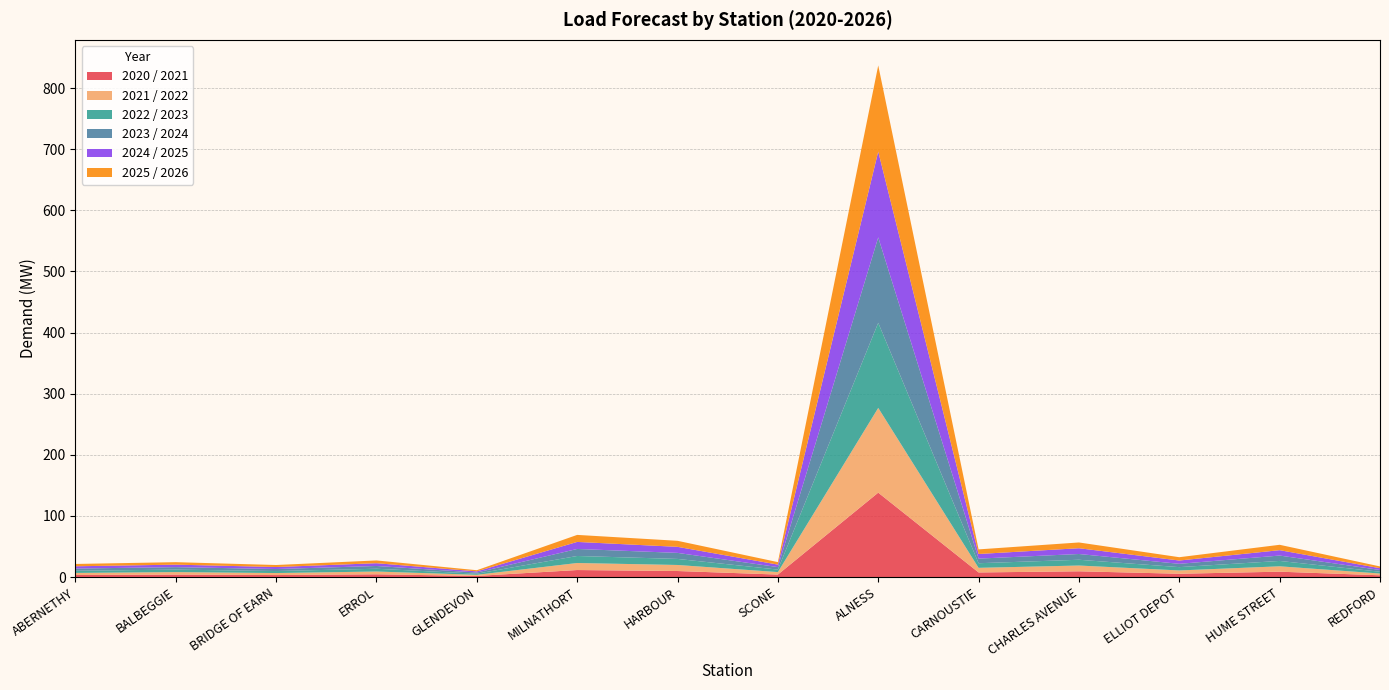

Reading left to right, what are all the values shown in this chart?

2020 / 2021: ABERNETHY=3.3	BALBEGGIE=4.1	BRIDGE OF EARN=3.3	ERROL=4.5	GLENDEVON=1.8	MILNATHORT=11.5	HARBOUR=9.9	SCONE=4.1	ALNESS=138.1	CARNOUSTIE=7.5	CHARLES AVENUE=9.4	ELLIOT DEPOT=5.4	HUME STREET=8.8	REDFORD=2.9
2021 / 2022: ABERNETHY=3.4	BALBEGGIE=4.1	BRIDGE OF EARN=3.3	ERROL=4.5	GLENDEVON=1.9	MILNATHORT=11.5	HARBOUR=9.9	SCONE=4.1	ALNESS=138.6	CARNOUSTIE=7.5	CHARLES AVENUE=9.4	ELLIOT DEPOT=5.4	HUME STREET=8.8	REDFORD=2.9
2022 / 2023: ABERNETHY=3.5	BALBEGGIE=4.1	BRIDGE OF EARN=3.3	ERROL=4.5	GLENDEVON=1.9	MILNATHORT=11.5	HARBOUR=9.9	SCONE=4.1	ALNESS=139.2	CARNOUSTIE=7.5	CHARLES AVENUE=9.4	ELLIOT DEPOT=5.4	HUME STREET=8.8	REDFORD=2.9
2023 / 2024: ABERNETHY=3.6	BALBEGGIE=4.1	BRIDGE OF EARN=3.3	ERROL=4.5	GLENDEVON=1.9	MILNATHORT=11.5	HARBOUR=9.9	SCONE=4.1	ALNESS=139.8	CARNOUSTIE=7.5	CHARLES AVENUE=9.4	ELLIOT DEPOT=5.4	HUME STREET=8.8	REDFORD=2.9
2024 / 2025: ABERNETHY=3.7	BALBEGGIE=4.1	BRIDGE OF EARN=3.3	ERROL=4.5	GLENDEVON=1.9	MILNATHORT=11.5	HARBOUR=9.9	SCONE=4.1	ALNESS=140.4	CARNOUSTIE=7.5	CHARLES AVENUE=9.4	ELLIOT DEPOT=5.4	HUME STREET=8.8	REDFORD=2.9
2025 / 2026: ABERNETHY=3.8	BALBEGGIE=4.1	BRIDGE OF EARN=3.3	ERROL=4.5	GLENDEVON=1.9	MILNATHORT=11.5	HARBOUR=9.9	SCONE=4.1	ALNESS=141.0	CARNOUSTIE=7.5	CHARLES AVENUE=9.4	ELLIOT DEPOT=5.4	HUME STREET=8.8	REDFORD=2.9